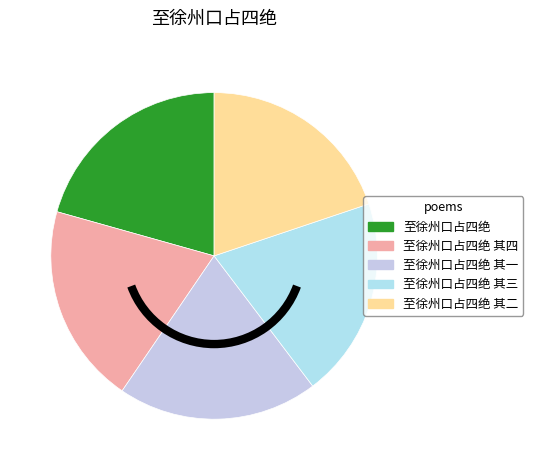

To the nearest percent, what is the difference between the largest and smallest slice percentages?

1%